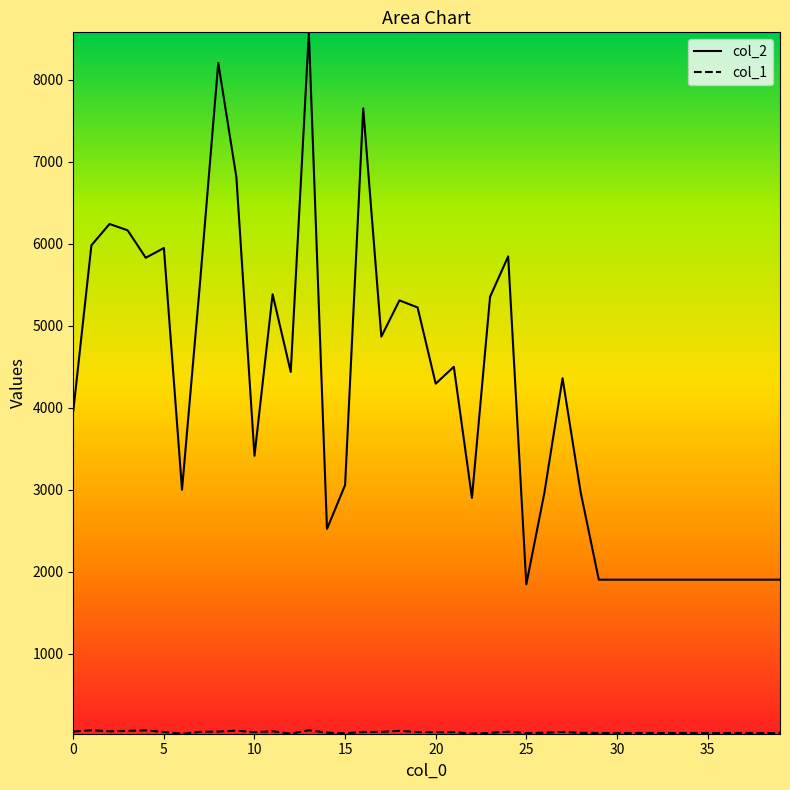

Which series has the largest total across all categories?

col_2